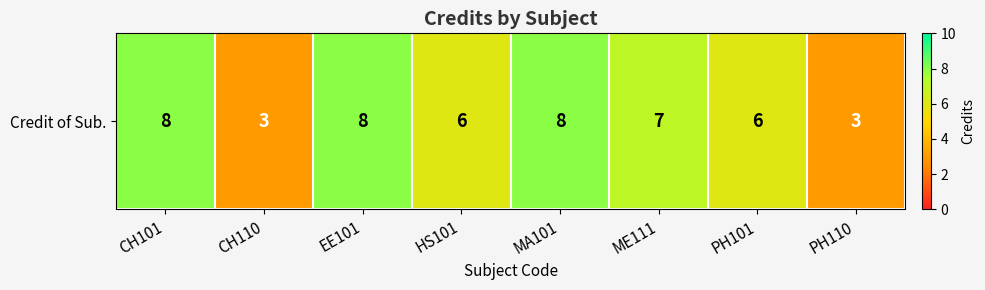

Reading left to right, transcribe all the data shown in this chart.

8	3	8	6	8	7	6	3